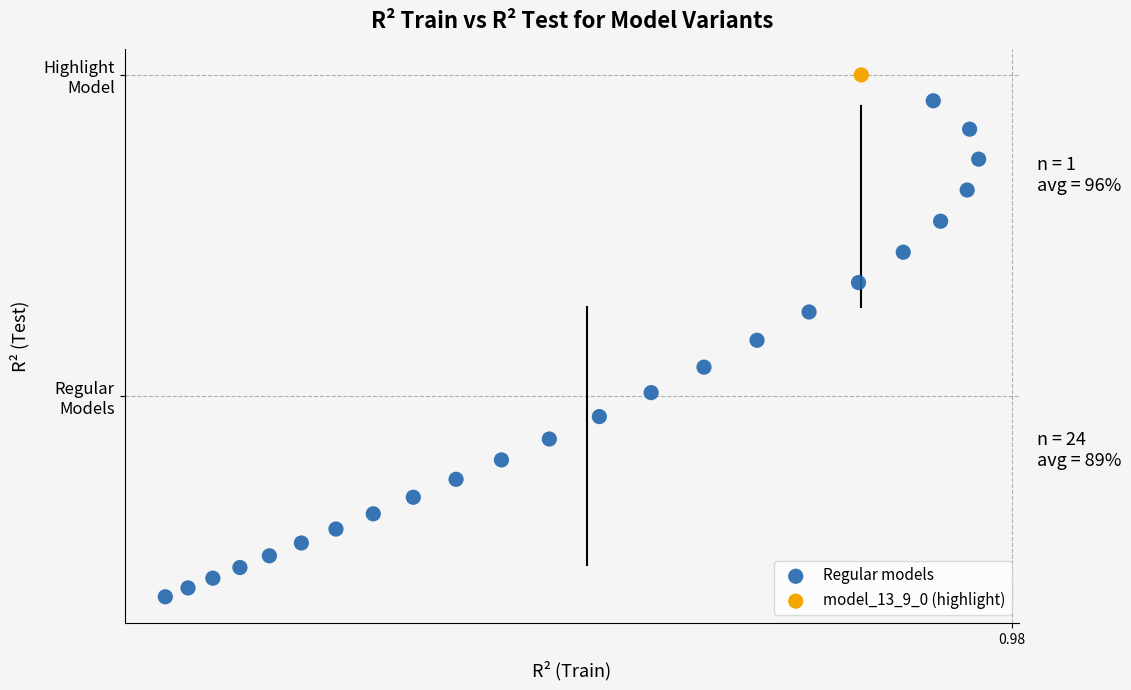

What are all the series names shown in the legend?

Regular models, model_13_9_0 (highlight)